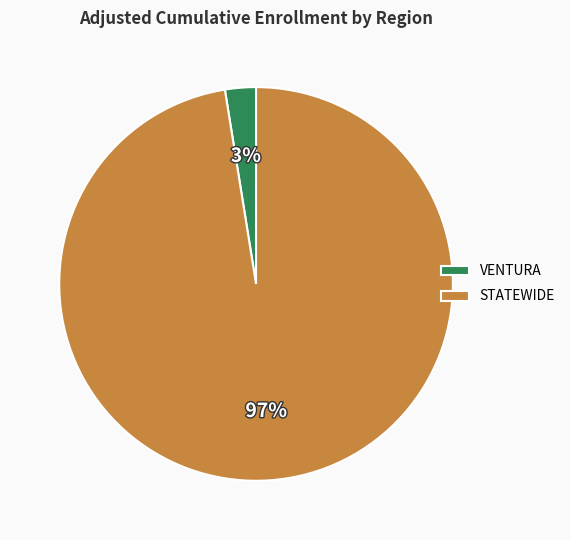

Is STATEWIDE the majority of the pie?

Yes